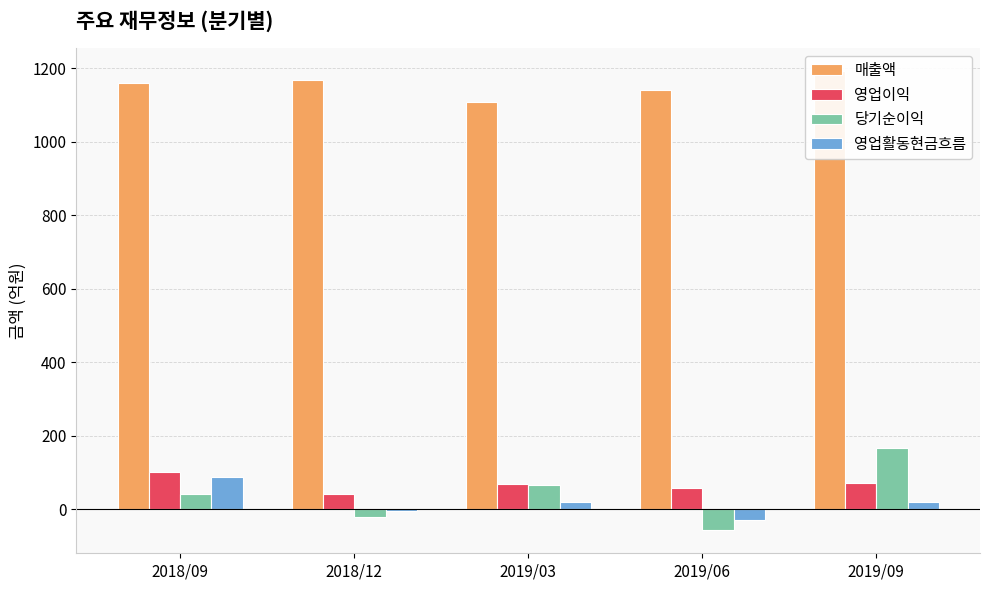

How many data points in 영업이익 are less than 68?

2